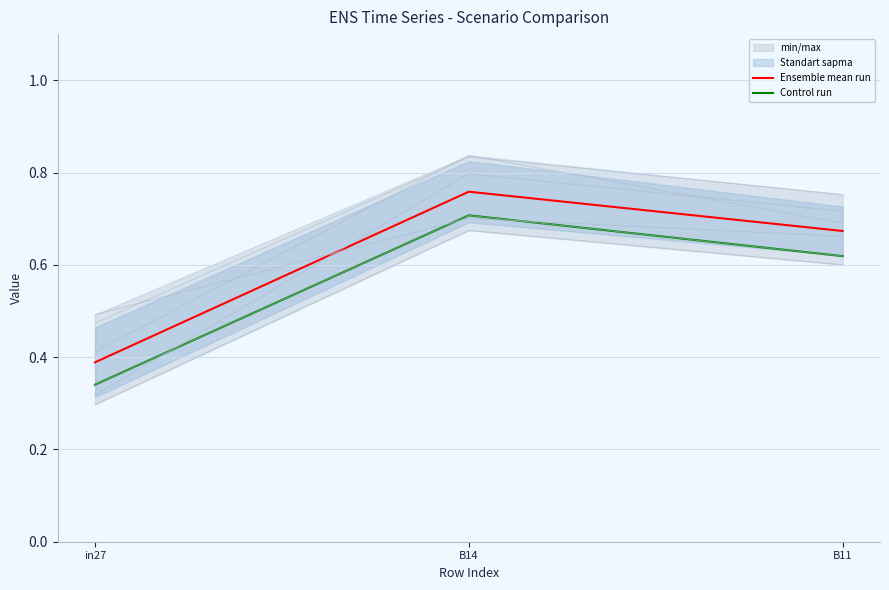

What is the average value of the Control run series?

0.6